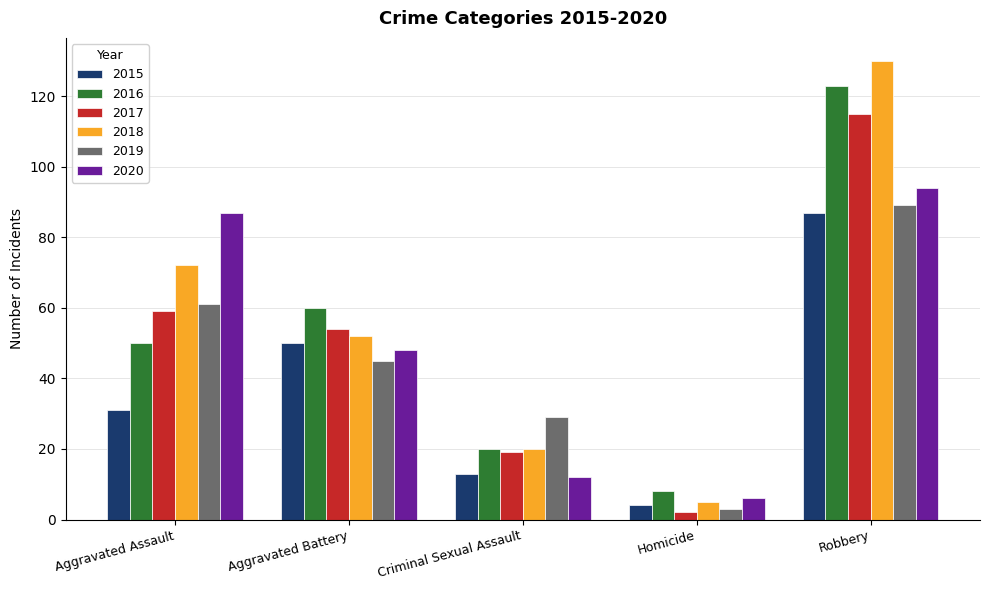

At how many categories does at least one series exceed 32?

3